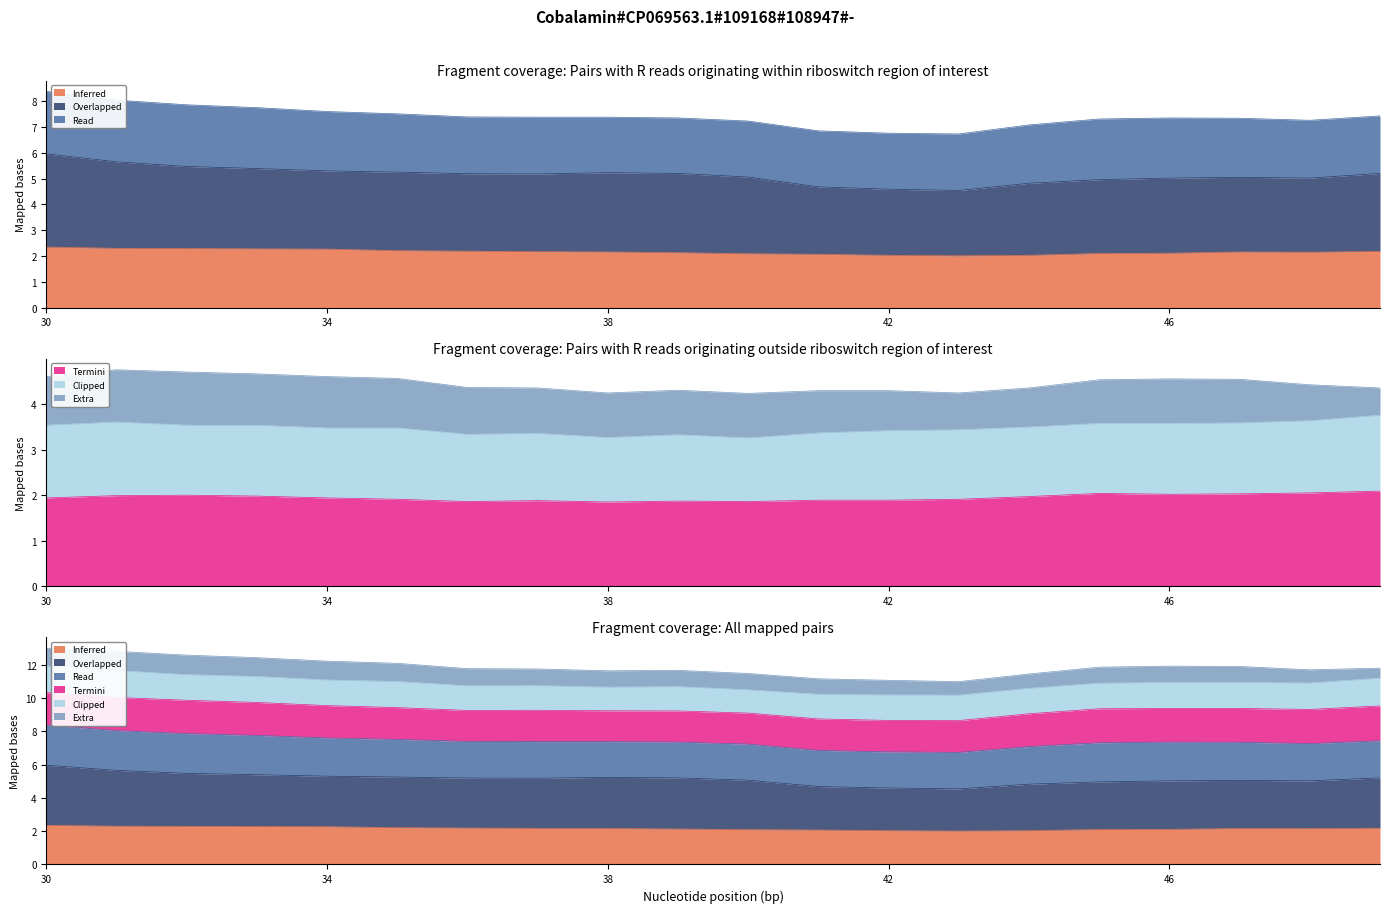

Does the chart have visible grid lines?

No